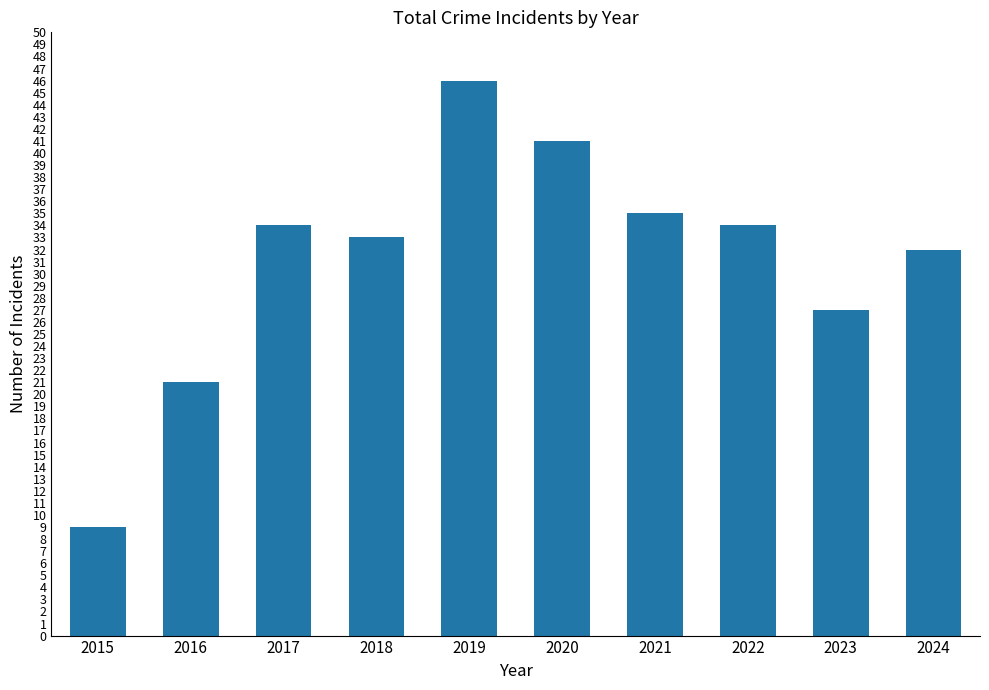

What is the change in value from 2021 to 2023?

-8